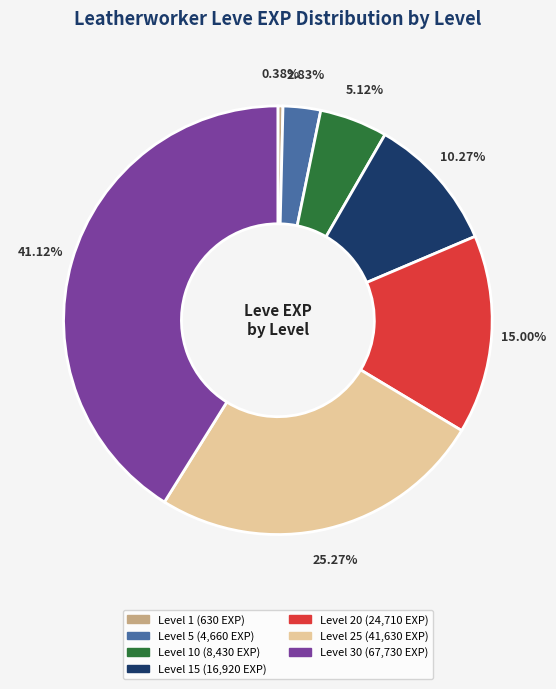

Is there a majority slice in this chart?

No